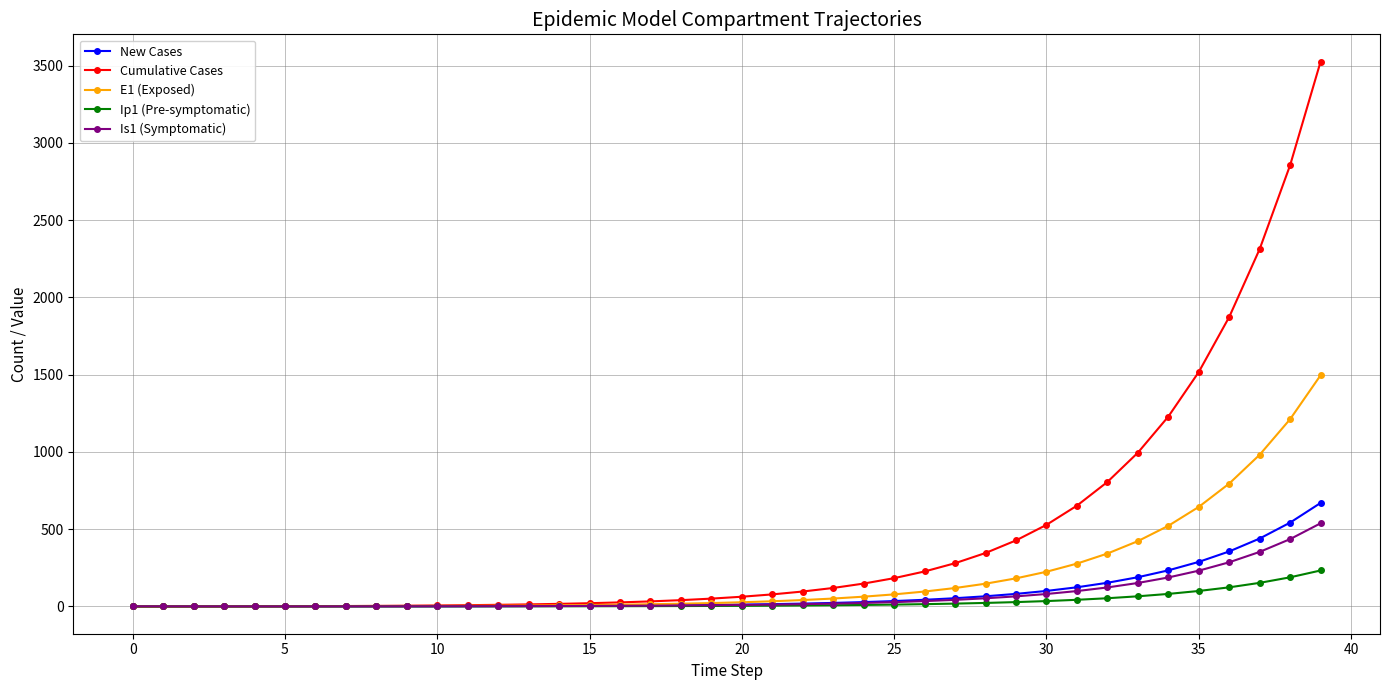

What is the highest value of the Is1 (Symptomatic) series?

538.2